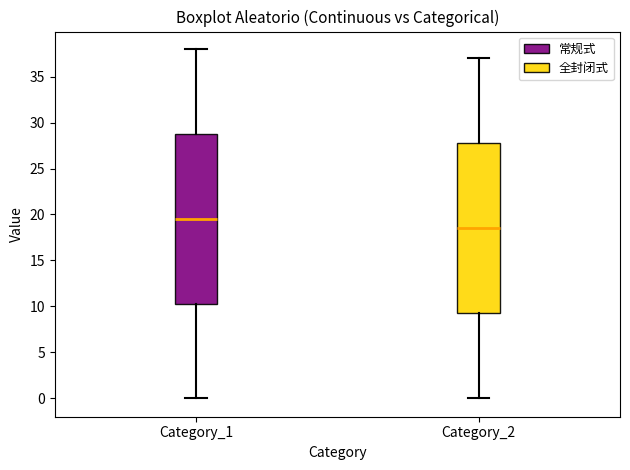

Which box has the lowest median line?

Category_2